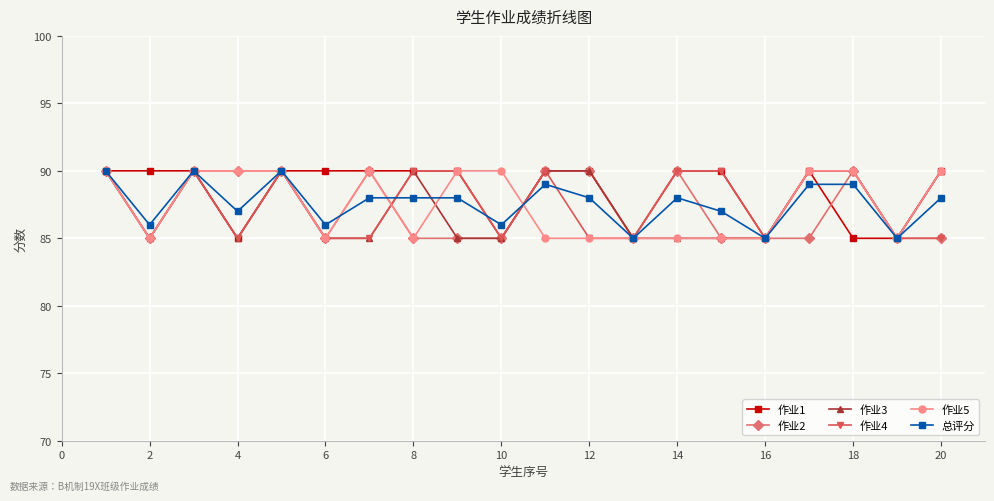

What is the highest value of the 总评分 series?

90